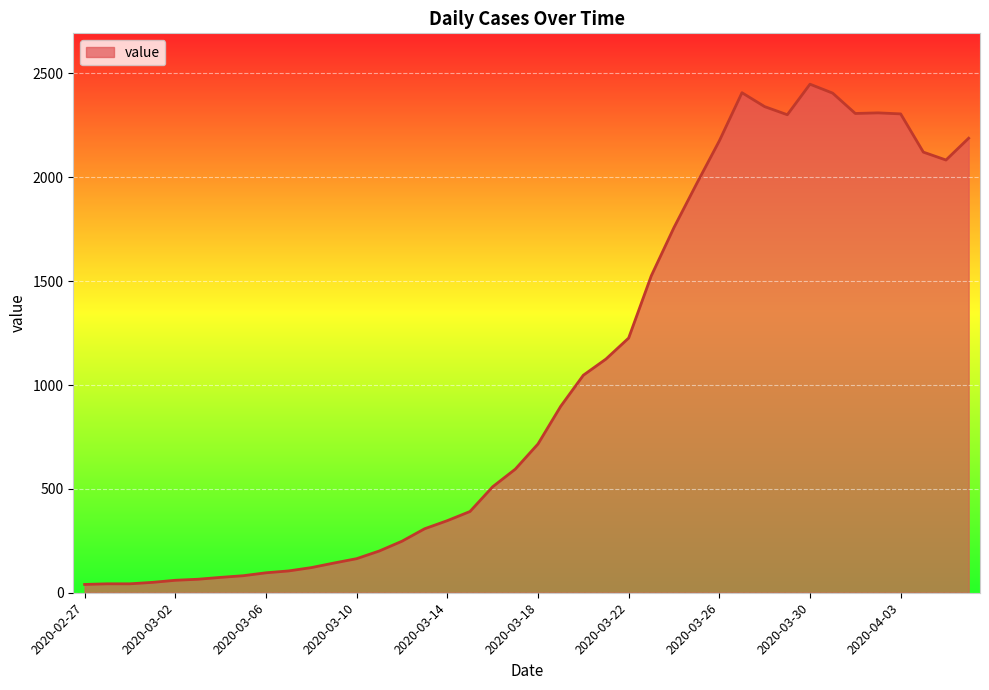

What is the maximum value shown in the chart?

2448